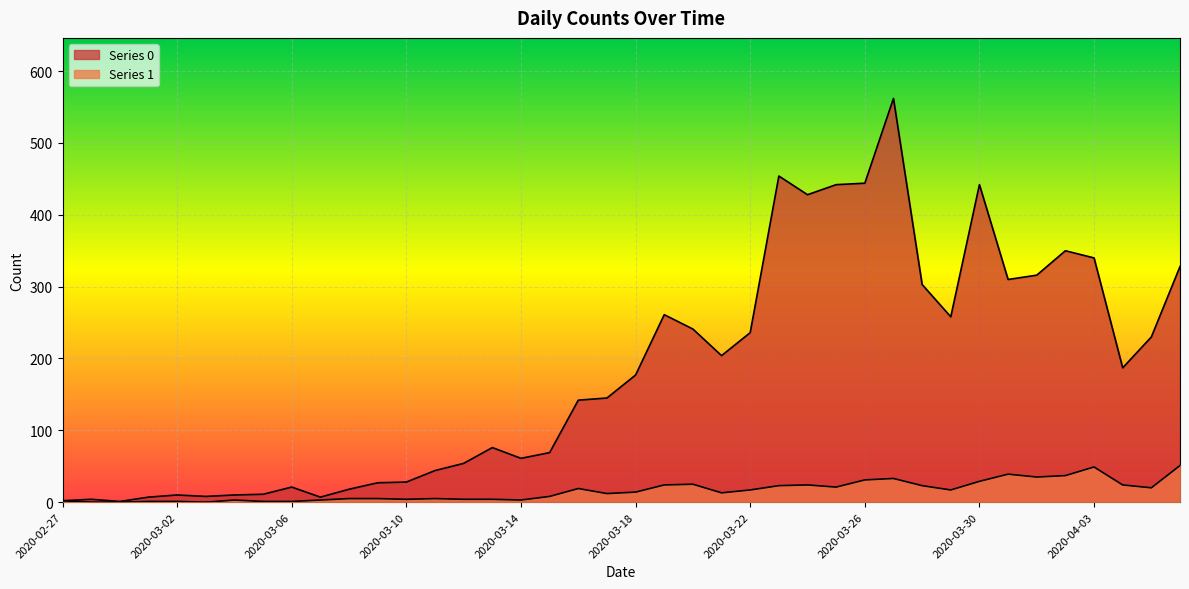

The value of Series 1 at 2020-03-04 is 5. True or false?

False